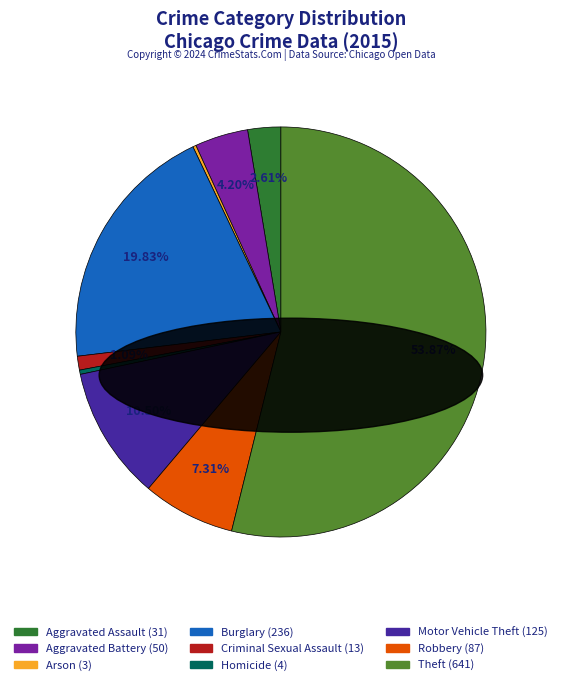

Which slice is the largest?

Theft